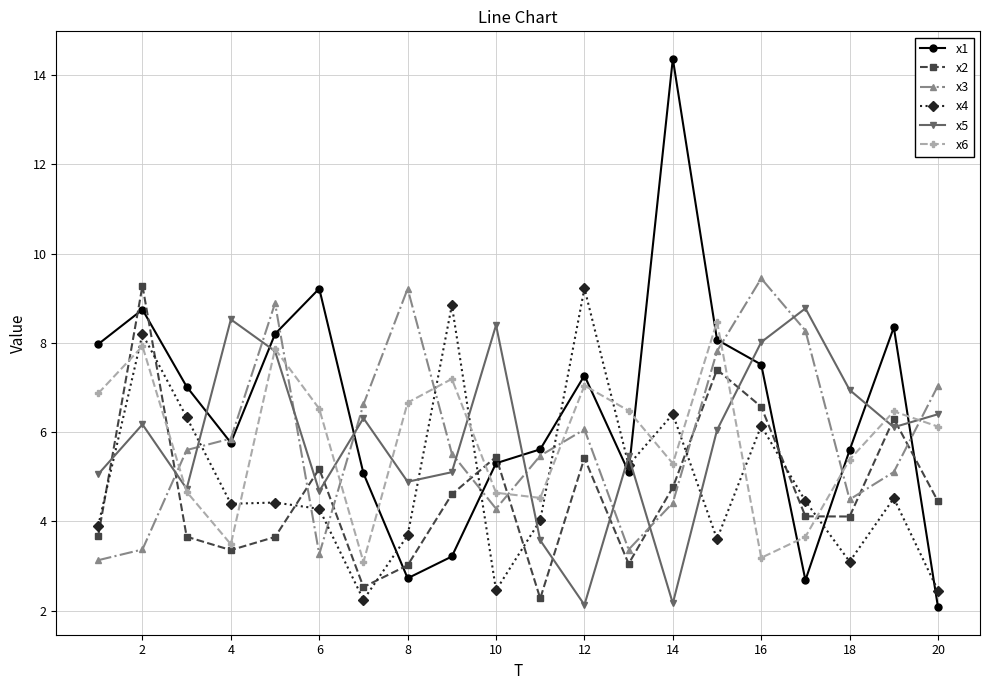

What is the minimum value for x5?

2.1